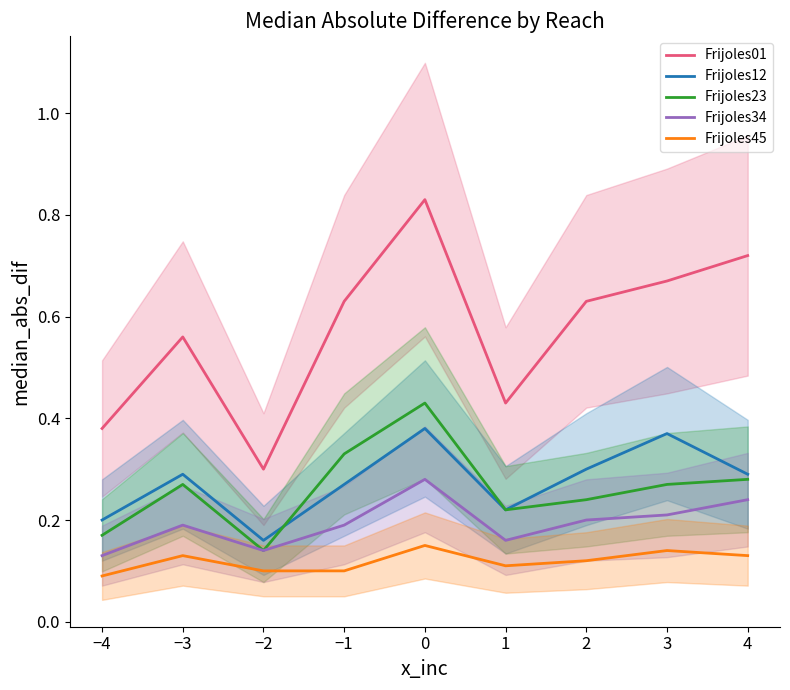

List the labels in order of Frijoles01 value, smallest first.

−2, −4, 1, −3, −1, 2, 3, 4, 0